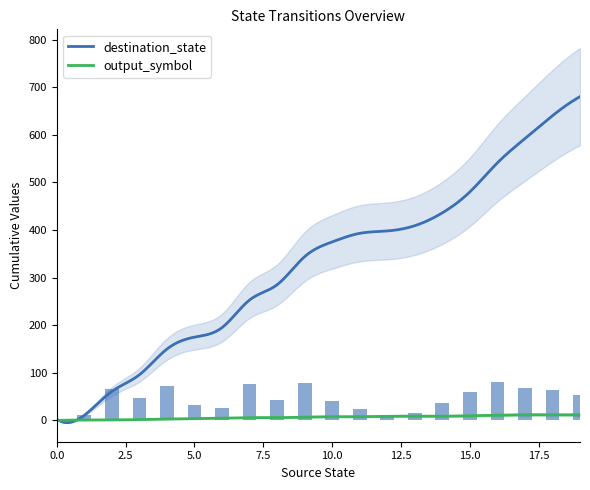

At which label does the data first exceed 46?

2